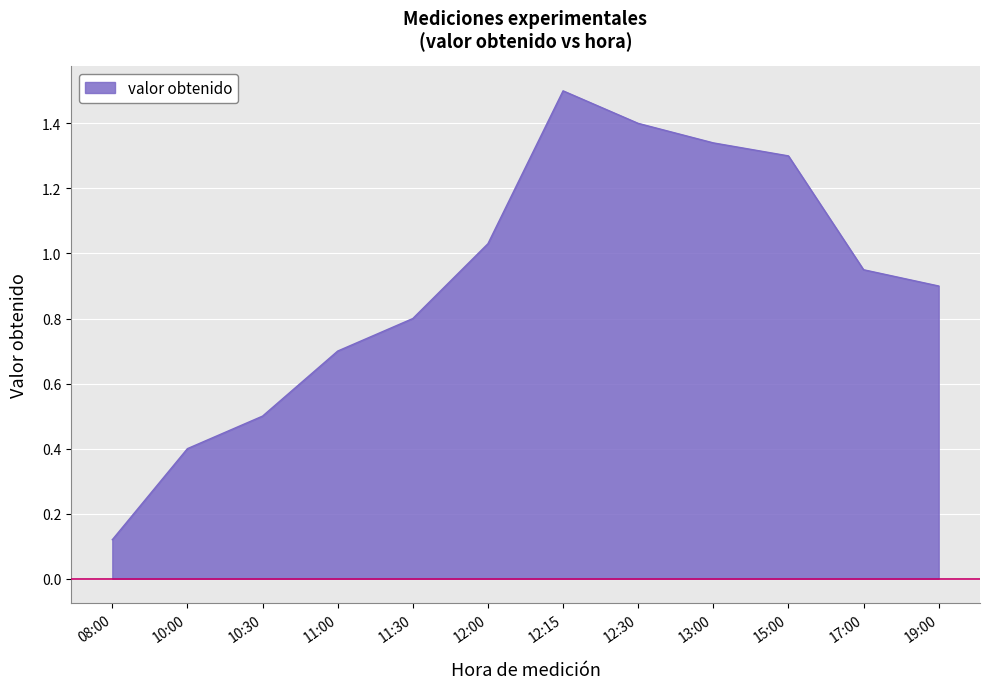

What is the maximum value shown in the chart?

1.5